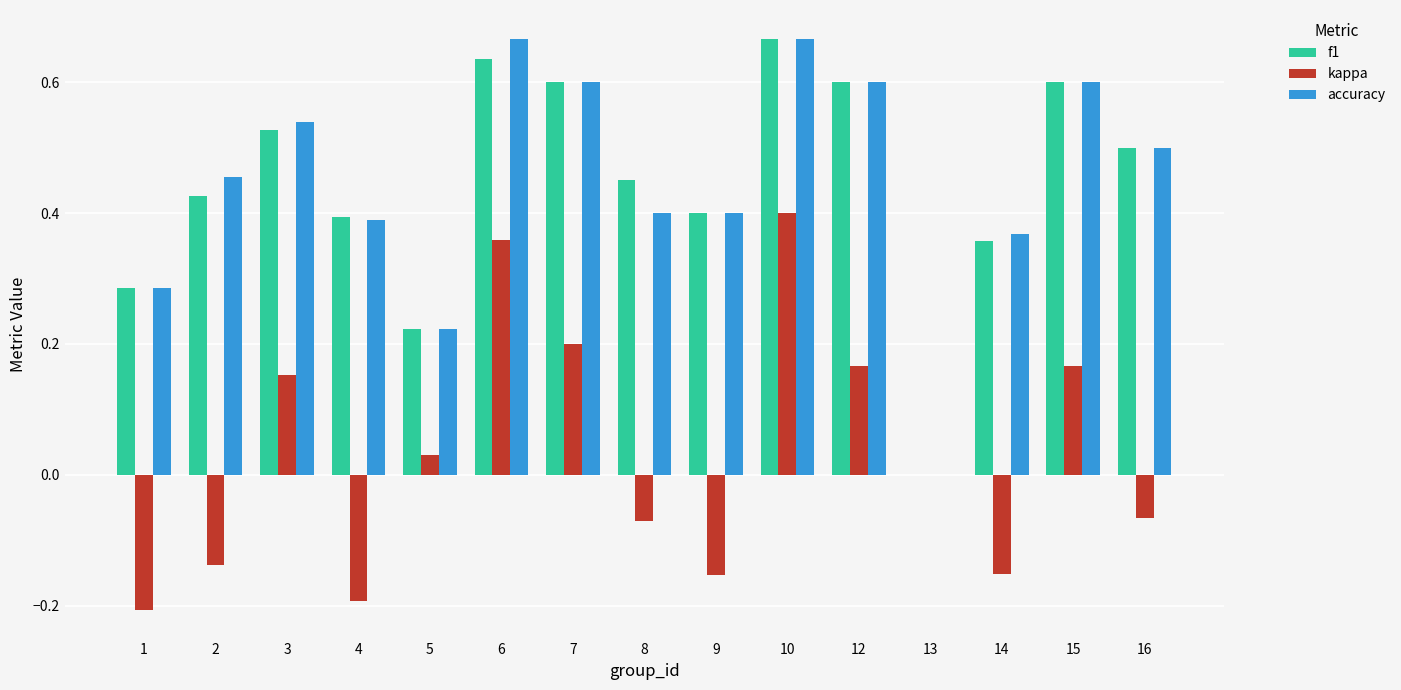

Which series changed the most between 8 and 12?

kappa